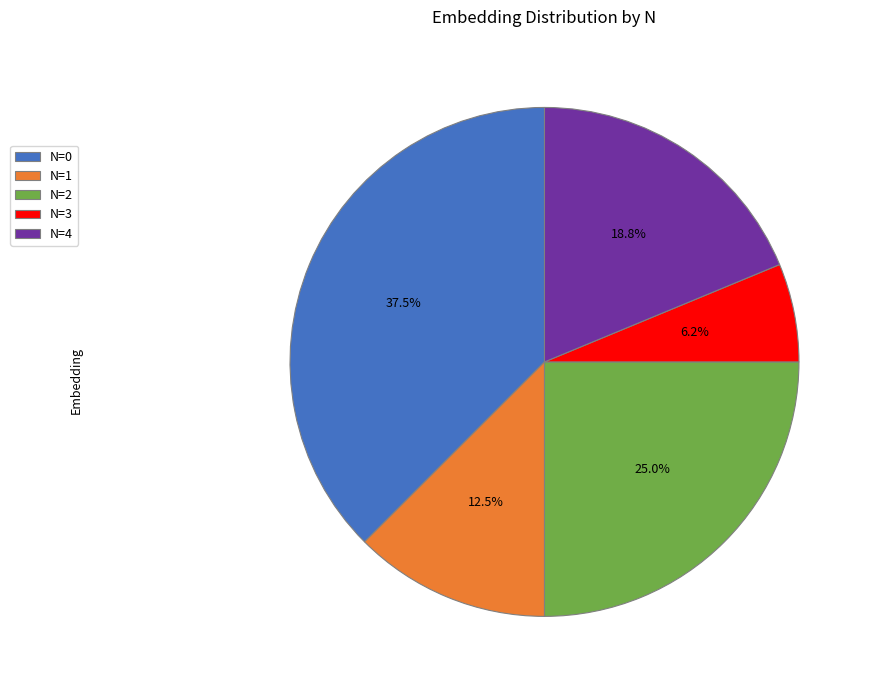

Approximately how many times larger is the value at N=4 compared to N=0?

0.5